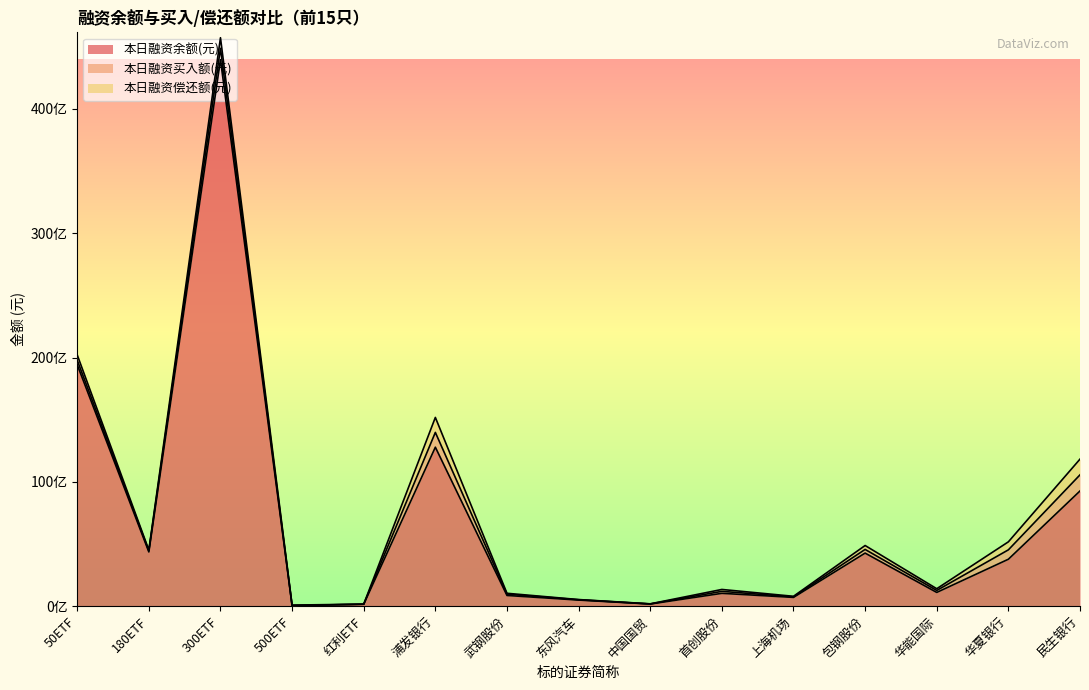

What is the greatest value displayed?

43967997391